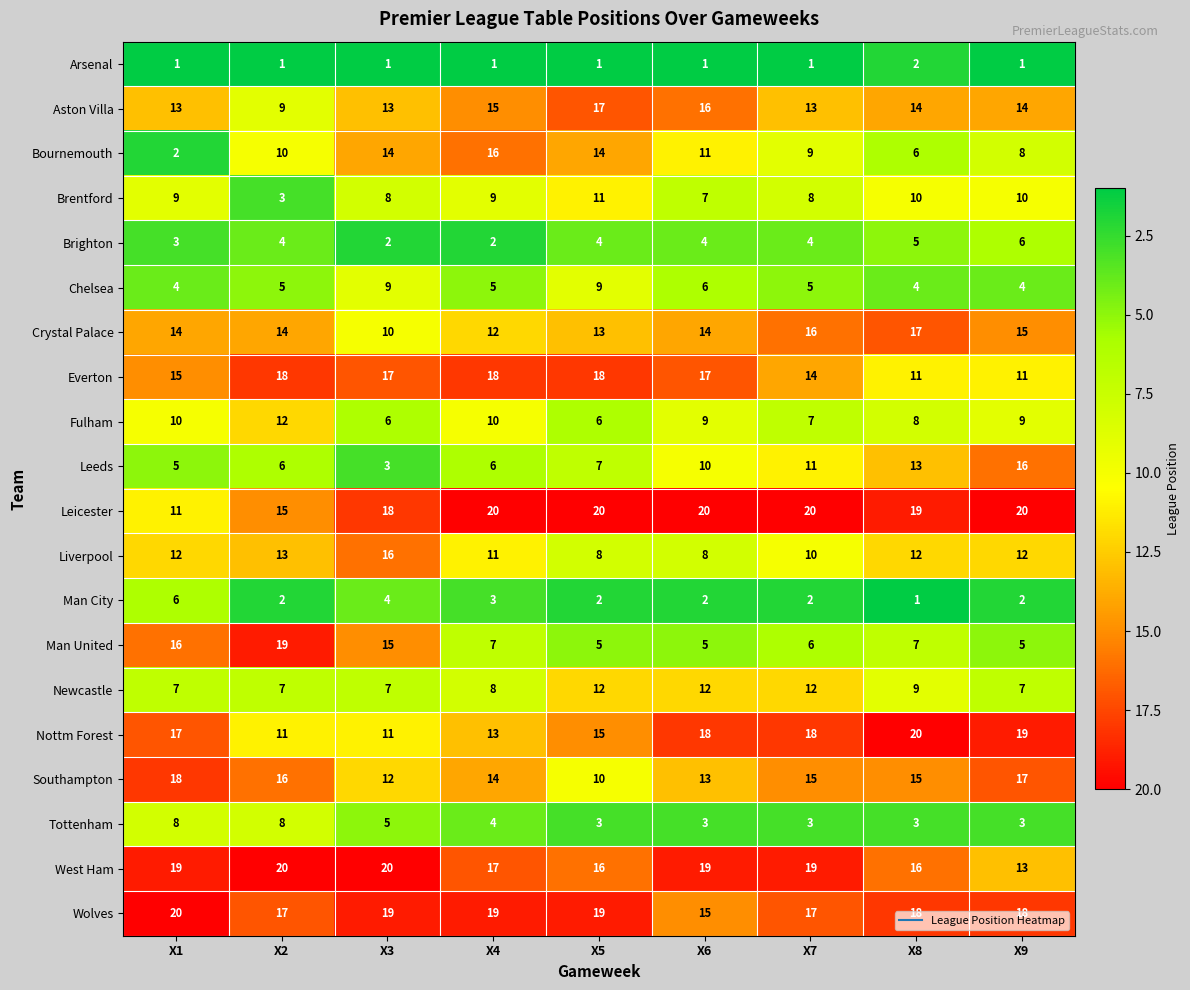

Between X2 and X3, which series saw the biggest shift?

Fulham